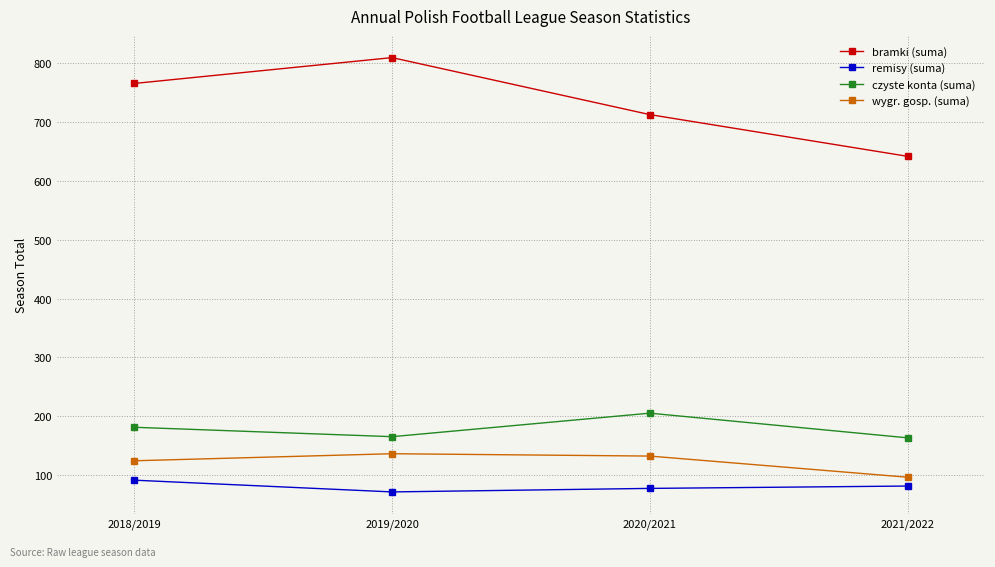

Is it true that wygr. gosp. (suma) equals 80 at 2020/2021?

False